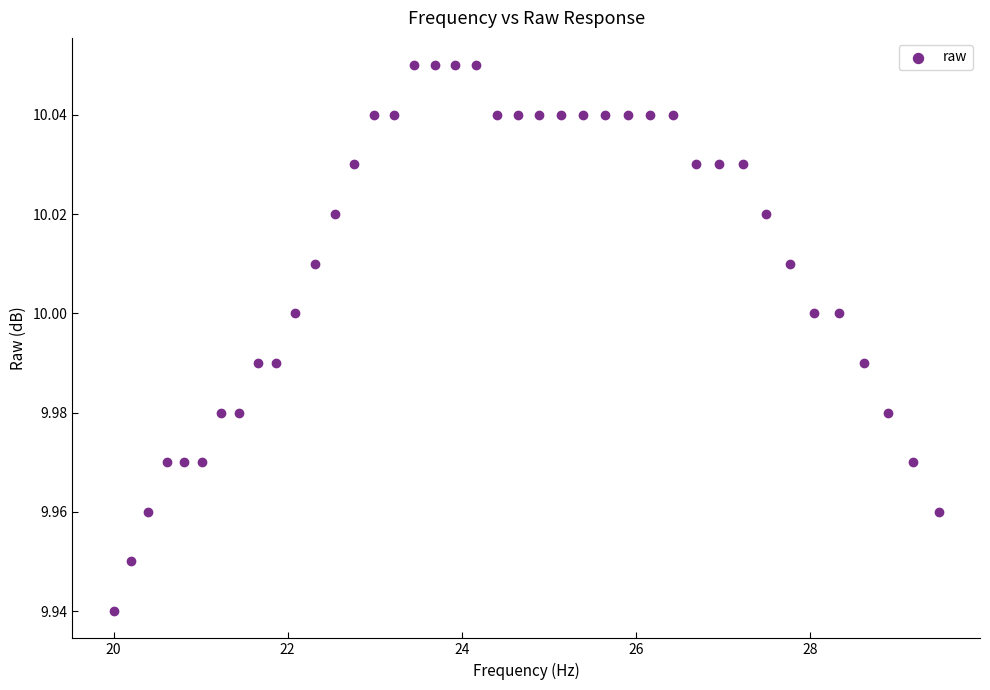

What is the range of X values (max minus min)?

9.5